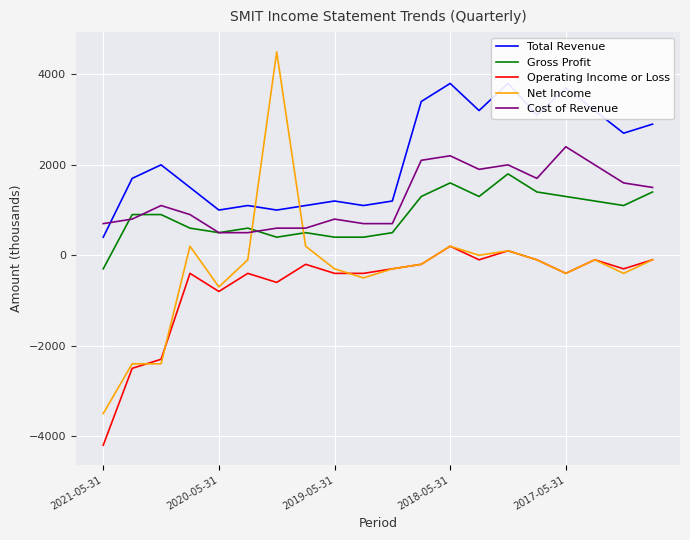

What is the minimum value shown in the chart?

-4200